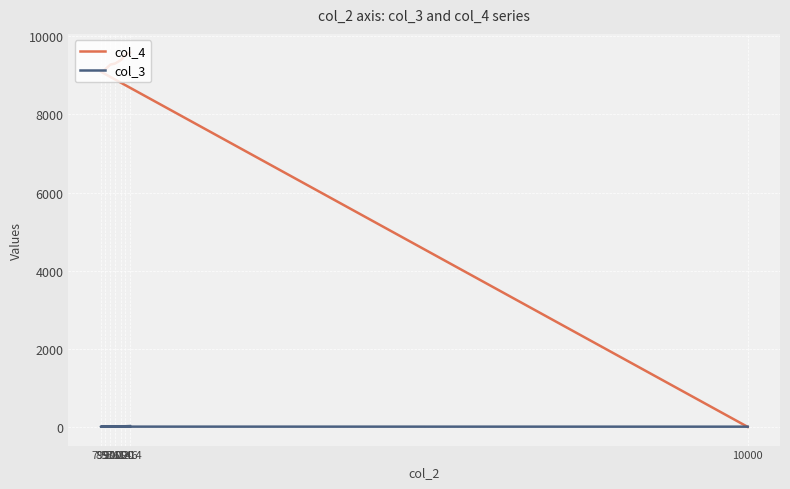

At which label does col_4 first exceed 9305?

1090